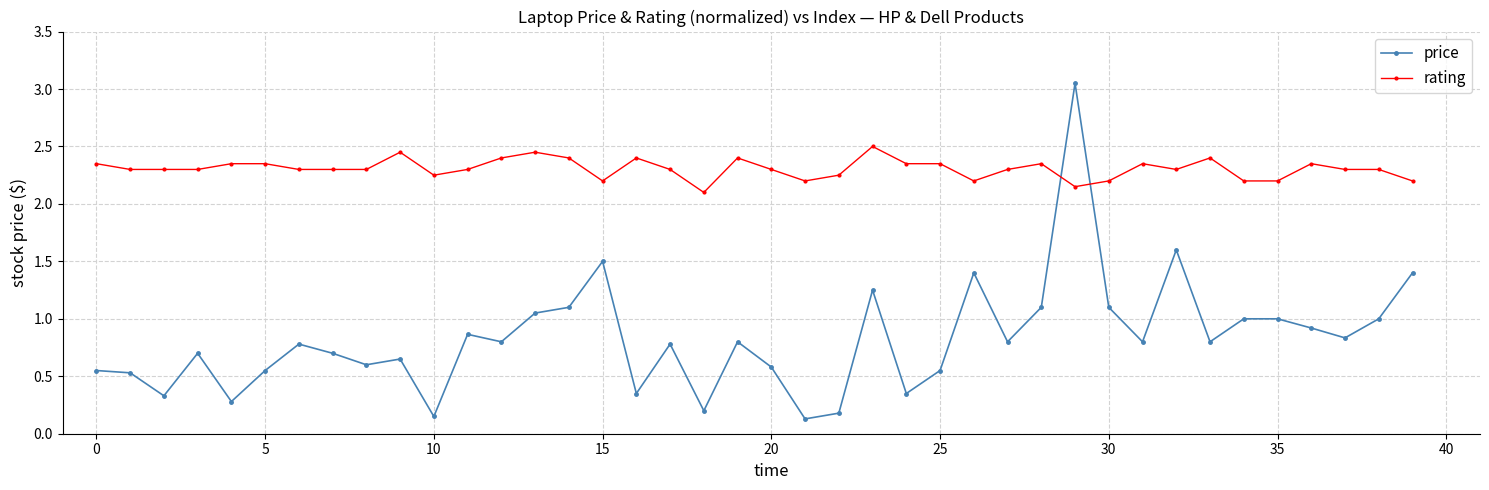

Which series has the largest total across all categories?

rating